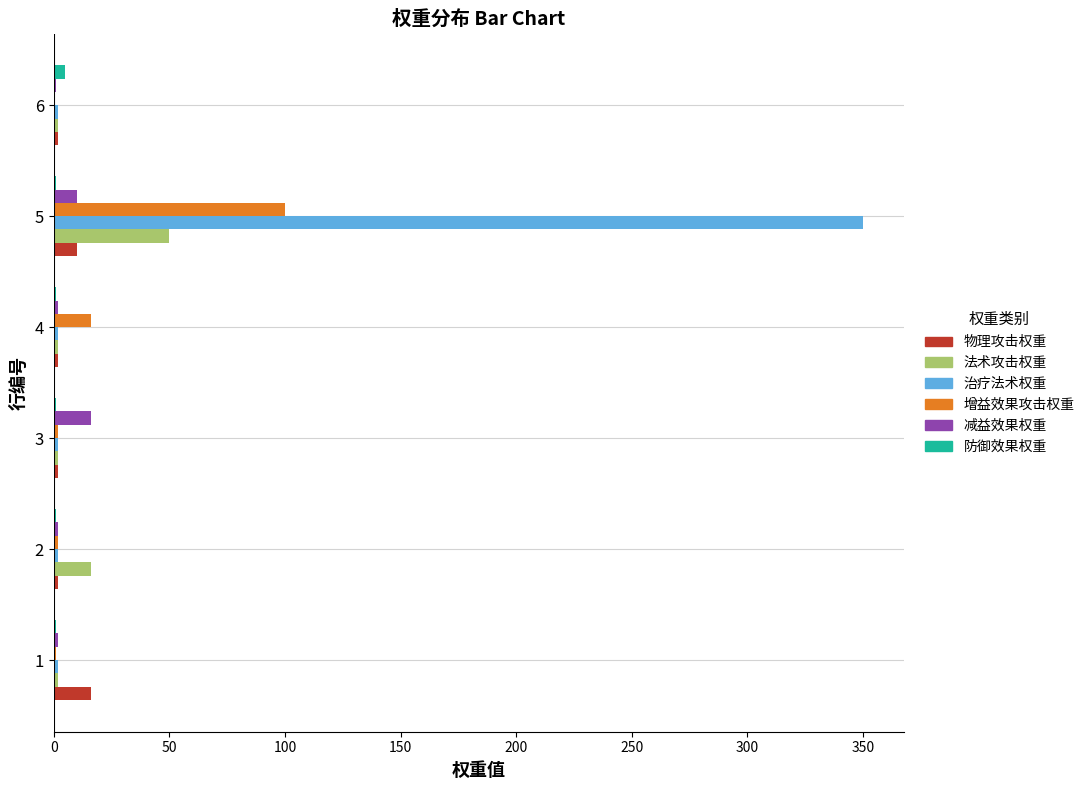

At which category is the sum across all series the highest?

5